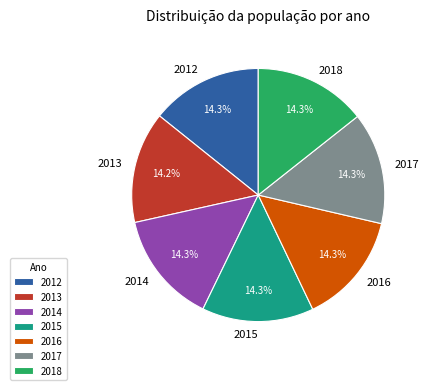

Is there any slice that represents more than half of the pie?

No